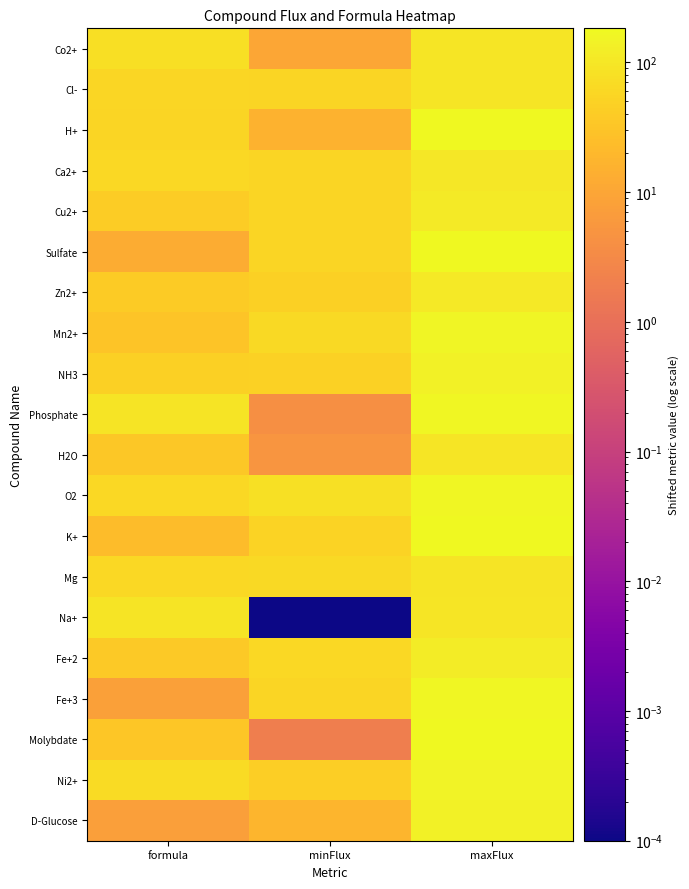

What is the total value across all series at formula?

932.1